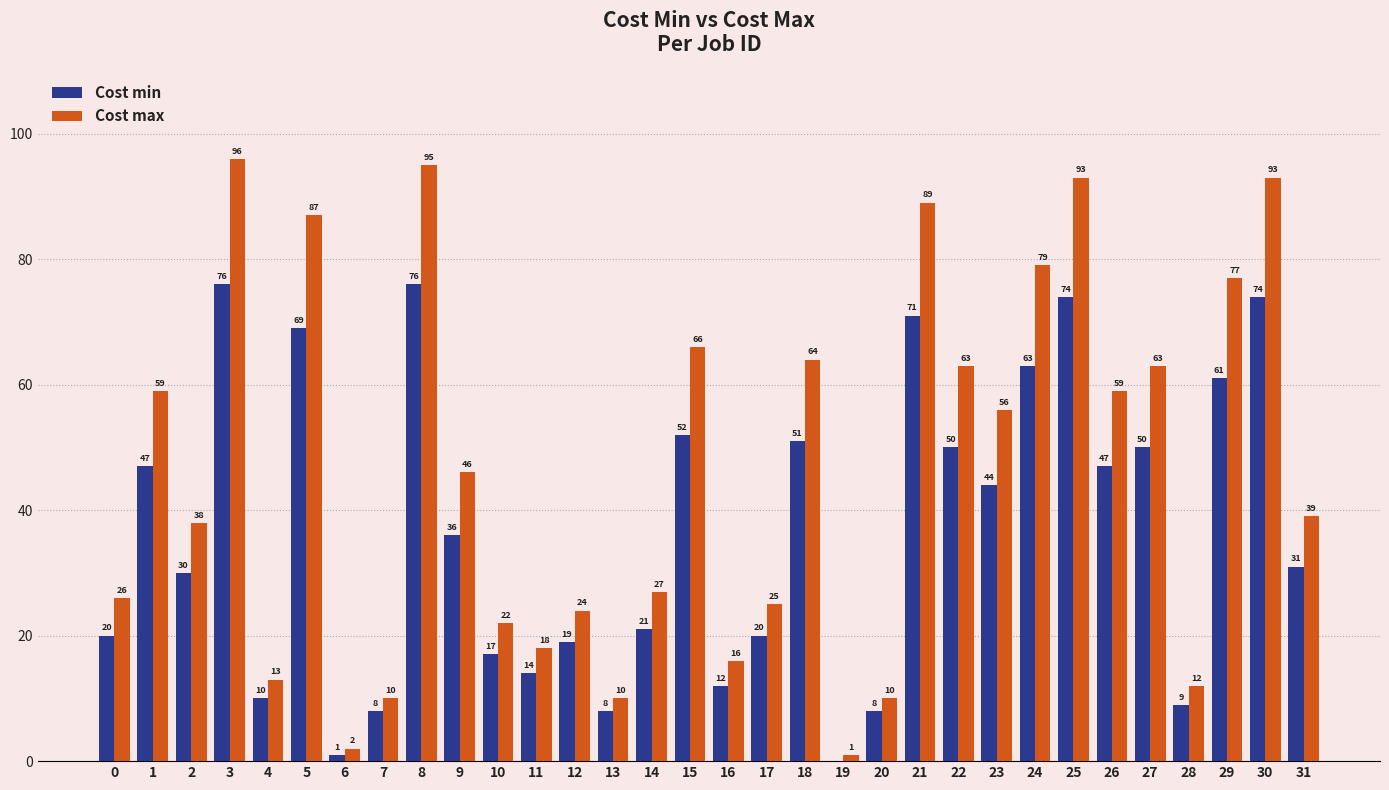

What are all the series names shown in the legend?

Cost min, Cost max